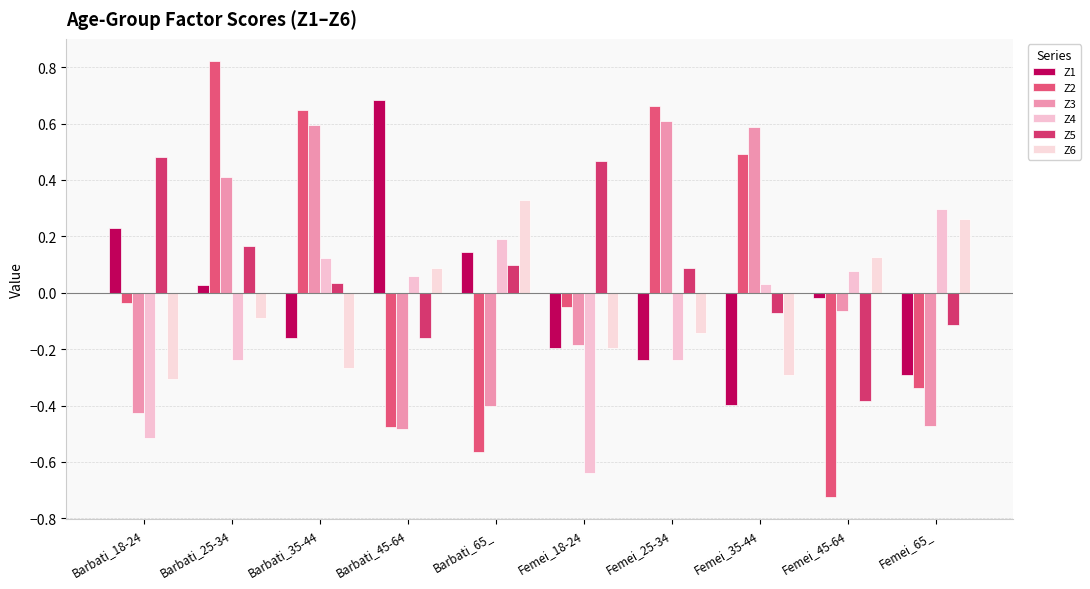

What is the total value across all series at Femei_65_?

-0.7